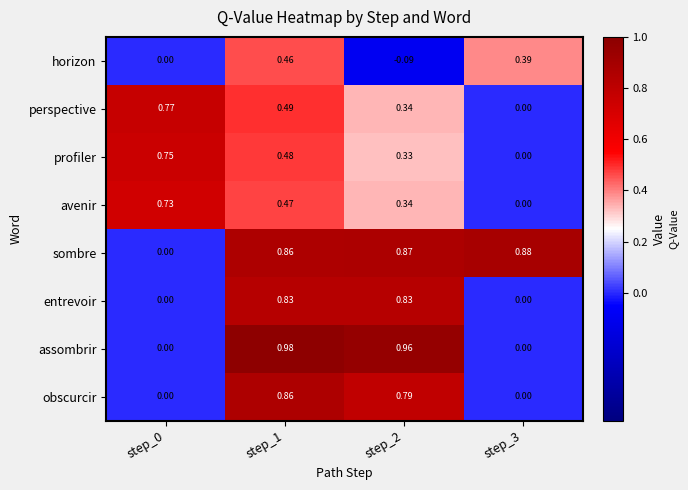

Which series has the largest range (max minus min)?

assombrir